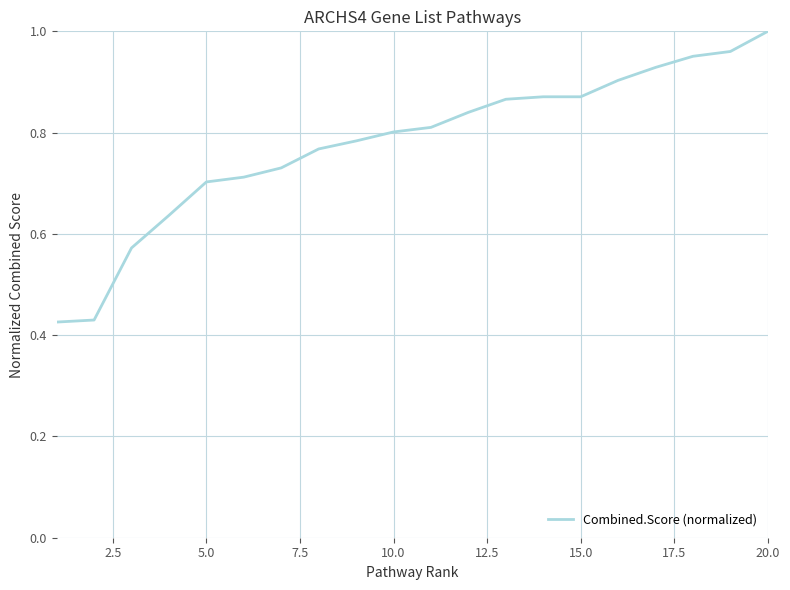

Is it true that the value at 5.0 is 0.7?

True